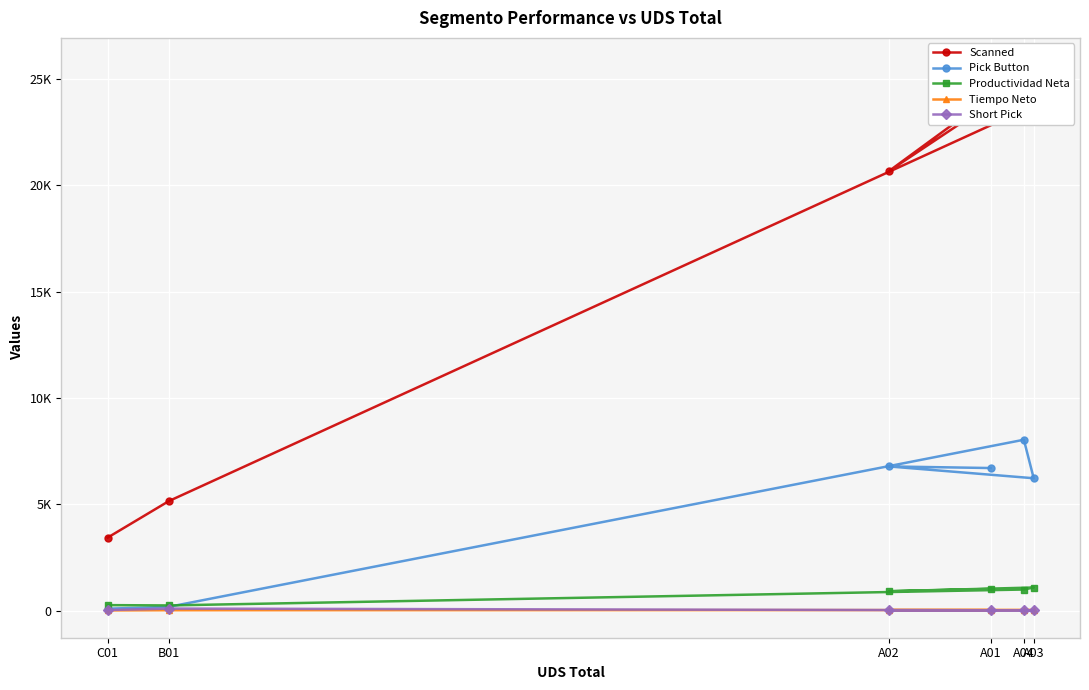

Rank the series by their maximum value, from highest to lowest.

Scanned, Pick Button, Productividad Neta, Short Pick, Tiempo Neto